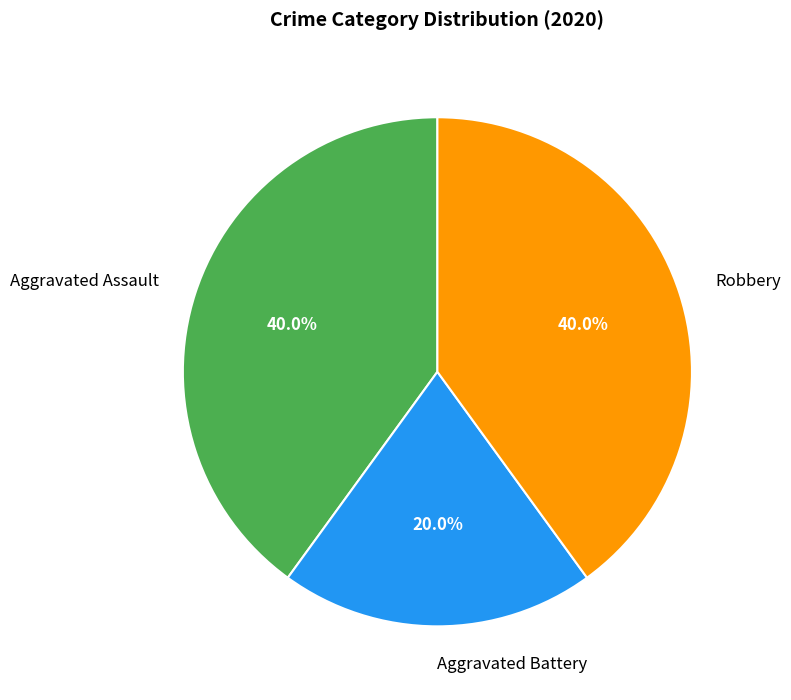

To the nearest percent, what portion does Aggravated Assault represent?

40%